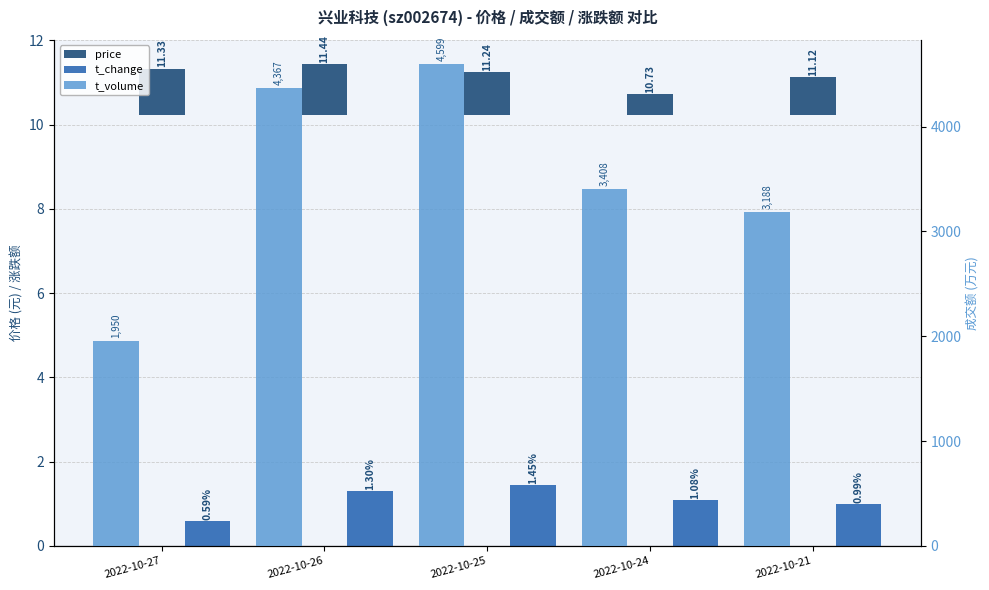

At which category is the sum across all series the highest?

2022-10-25